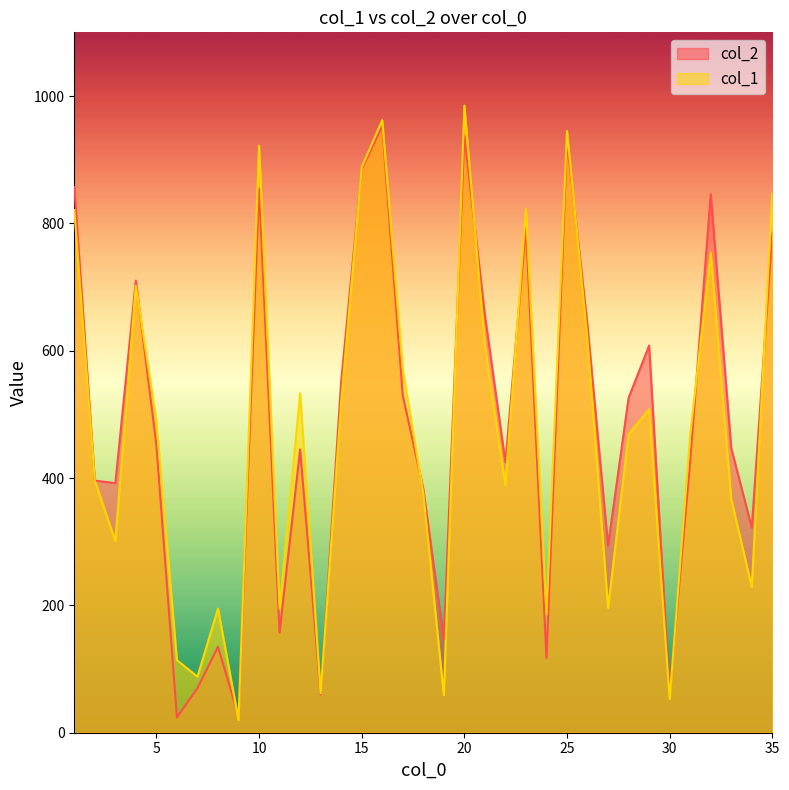

At which label is col_2 closest to 488?

5